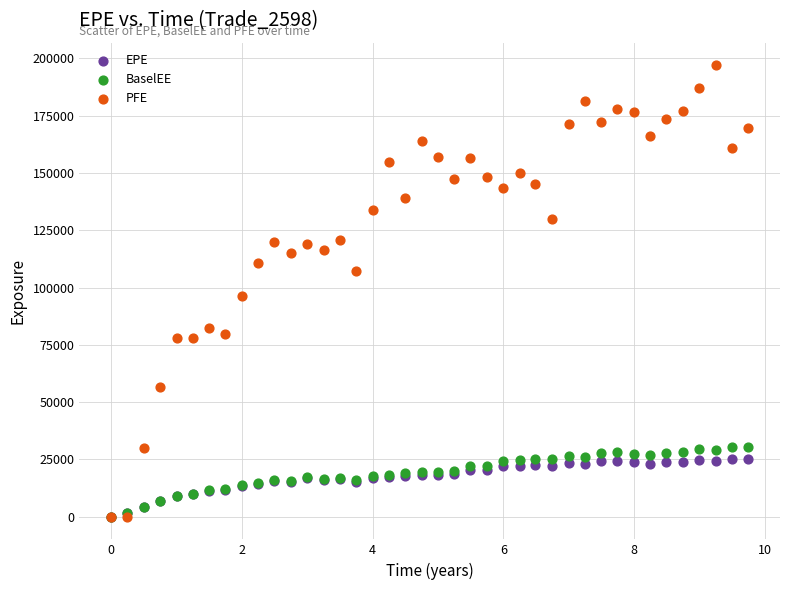

Which series has the largest Y range (max minus min)?

PFE